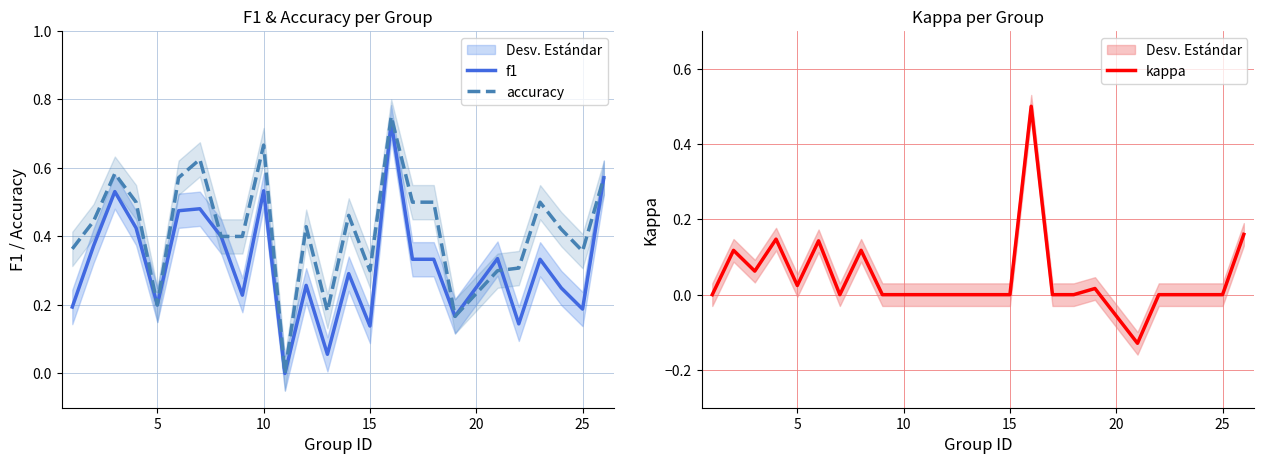

The value of accuracy at 5 is 0.1. True or false?

False